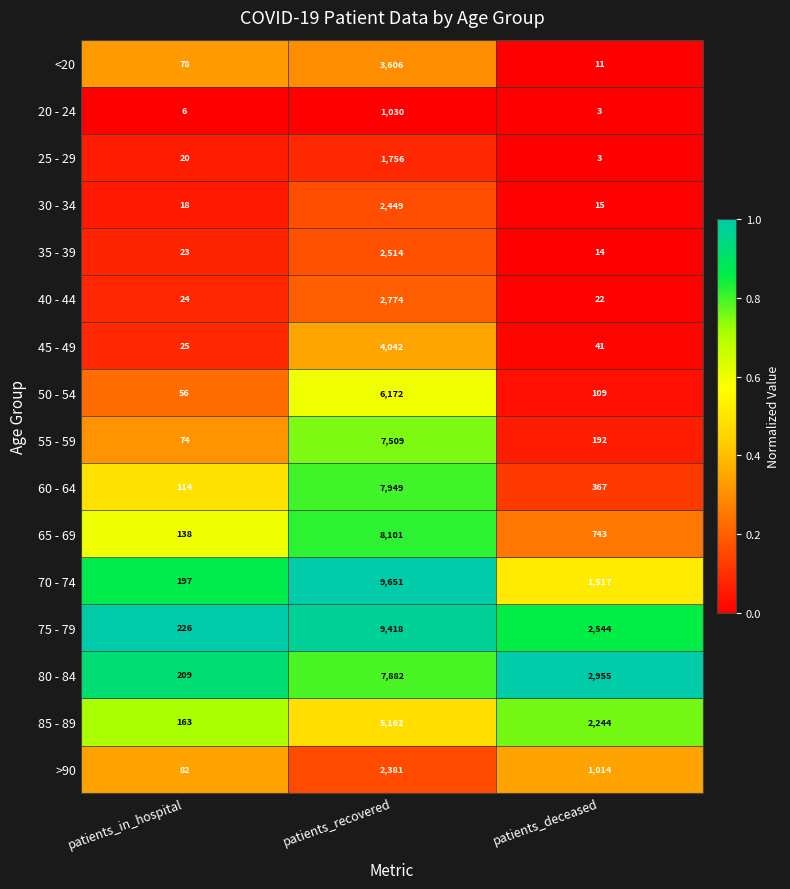

What is the sum of the 25 - 29 values at patients_in_hospital and patients_recovered?

1776